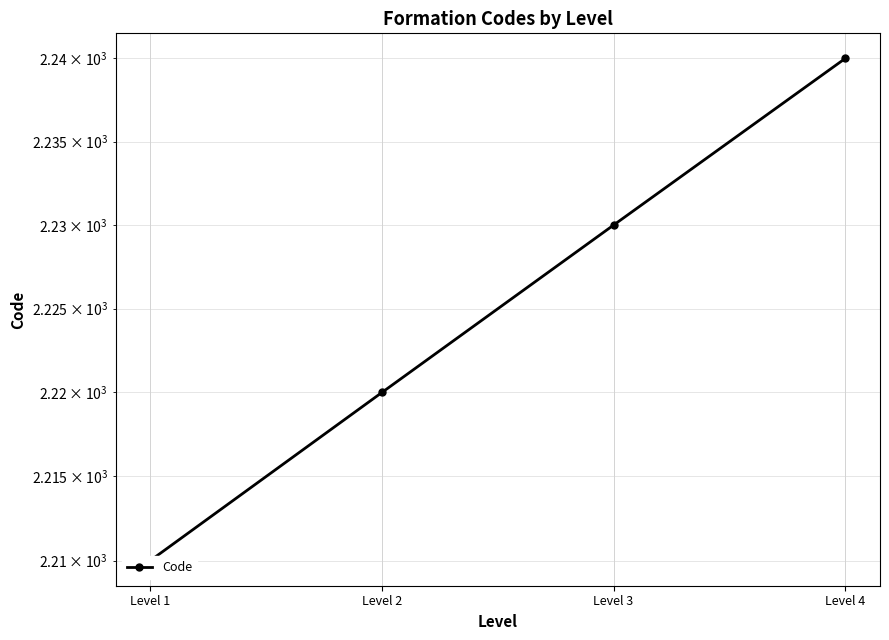

The chart shows a value of 2240 at Level 4. True or false?

True